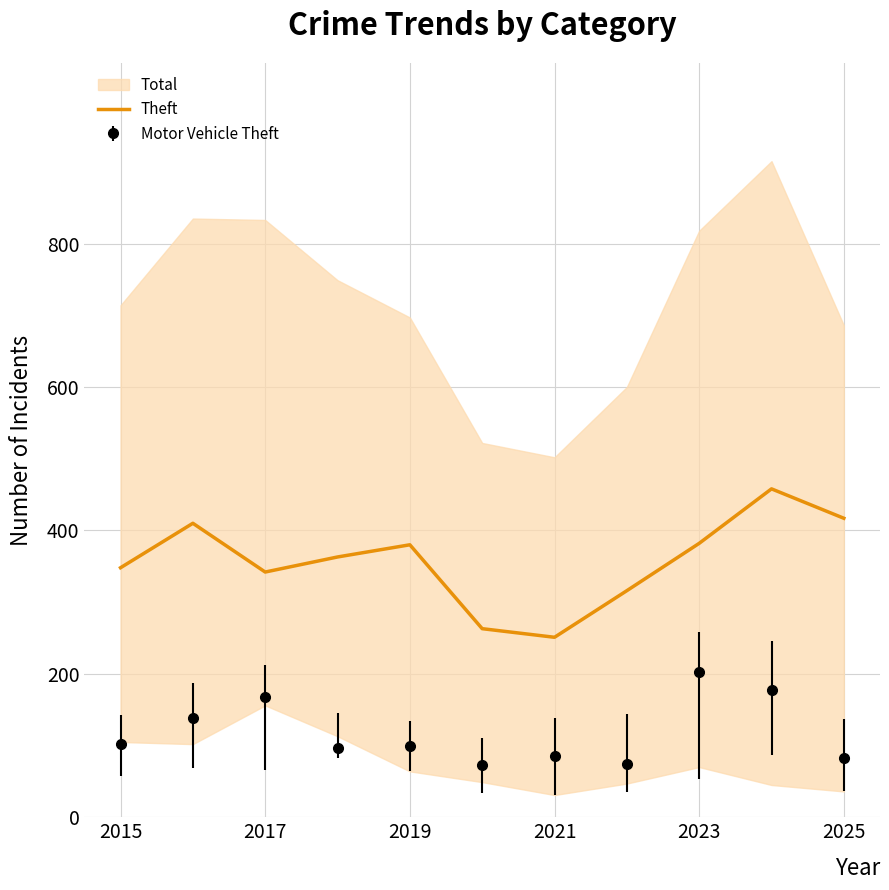

How many points are higher than both their immediate neighbors (excluding endpoints)?

3